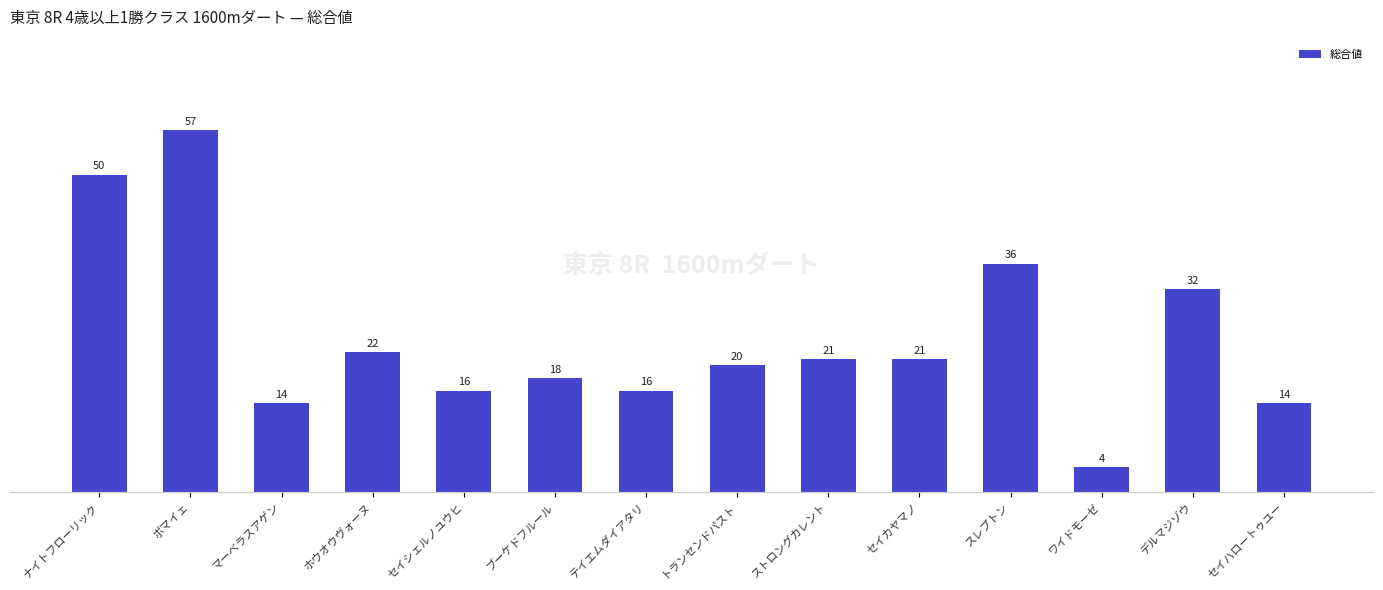

Where does the data first go above 21?

ナイトフローリック